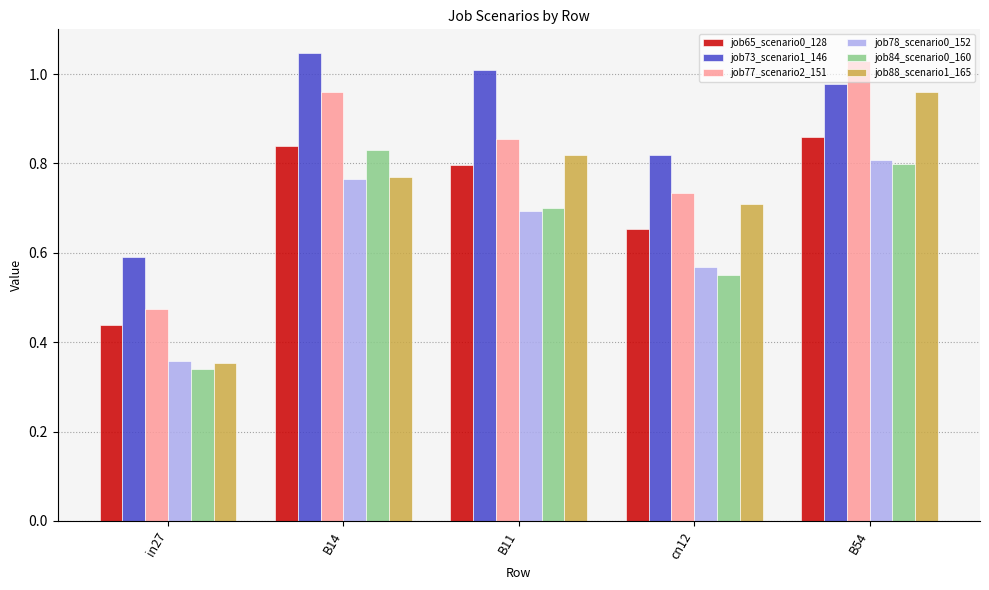

The job84_scenario0_160 series shows 1.2 at B14. True or false?

False